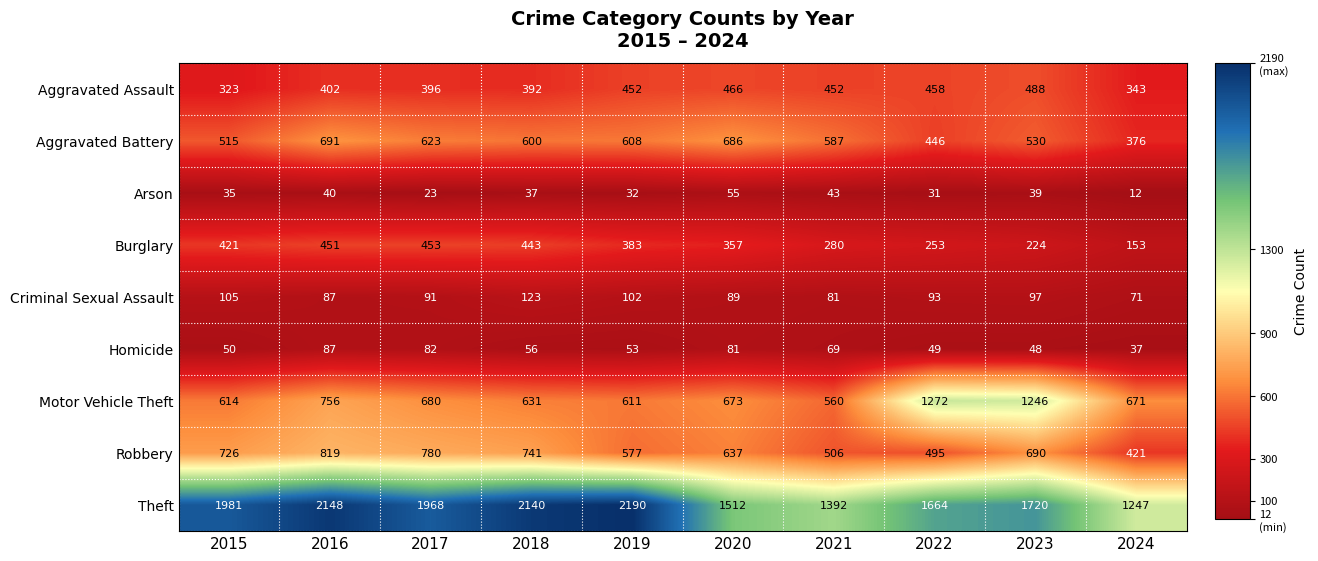

List the series in order of their peak value, highest first.

Theft, Motor Vehicle Theft, Robbery, Aggravated Battery, Aggravated Assault, Burglary, Criminal Sexual Assault, Homicide, Arson